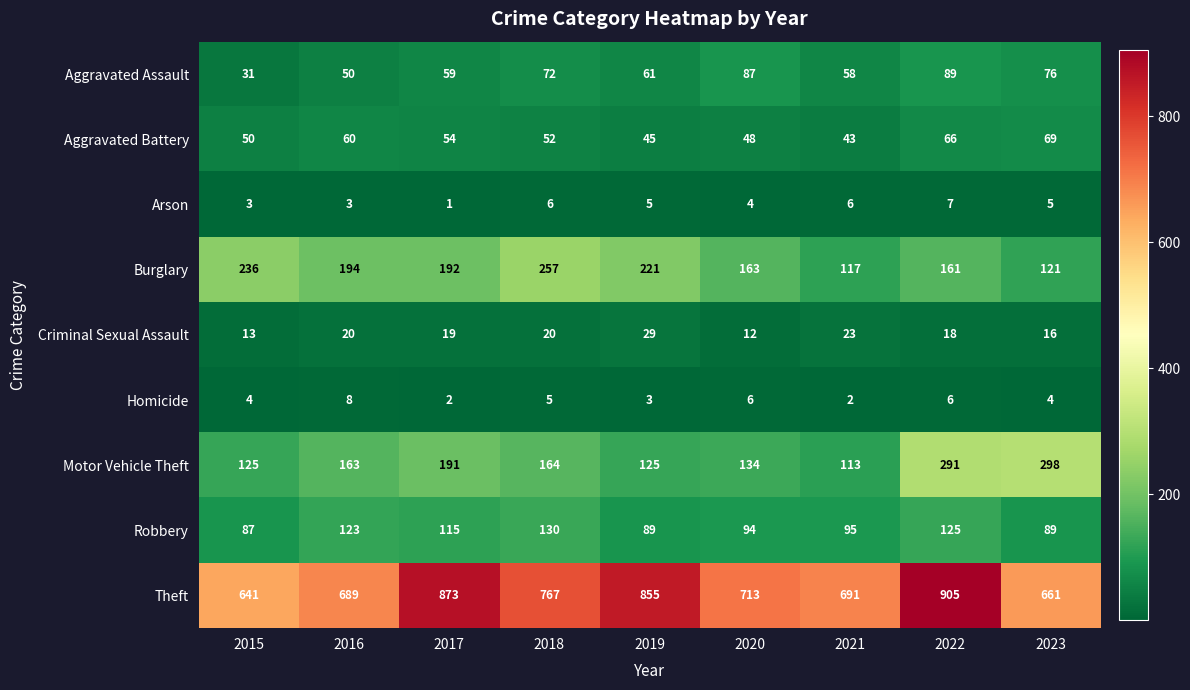

What is the sum of the Arson values at 2023 and 2019?

10